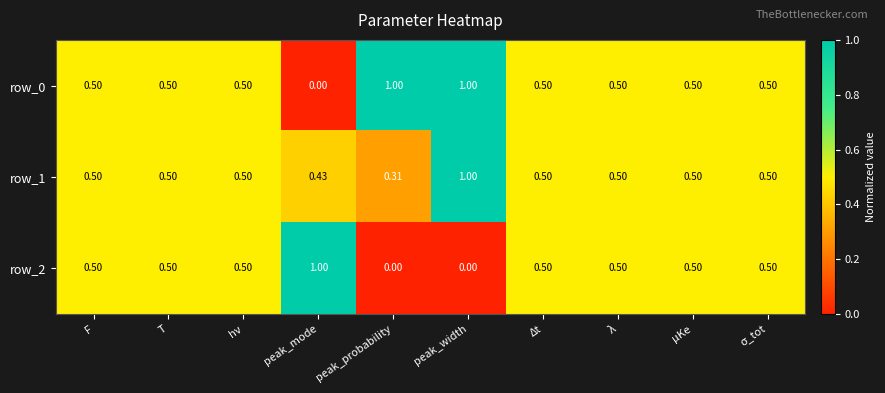

At which category is the sum across all series the highest?

peak_width